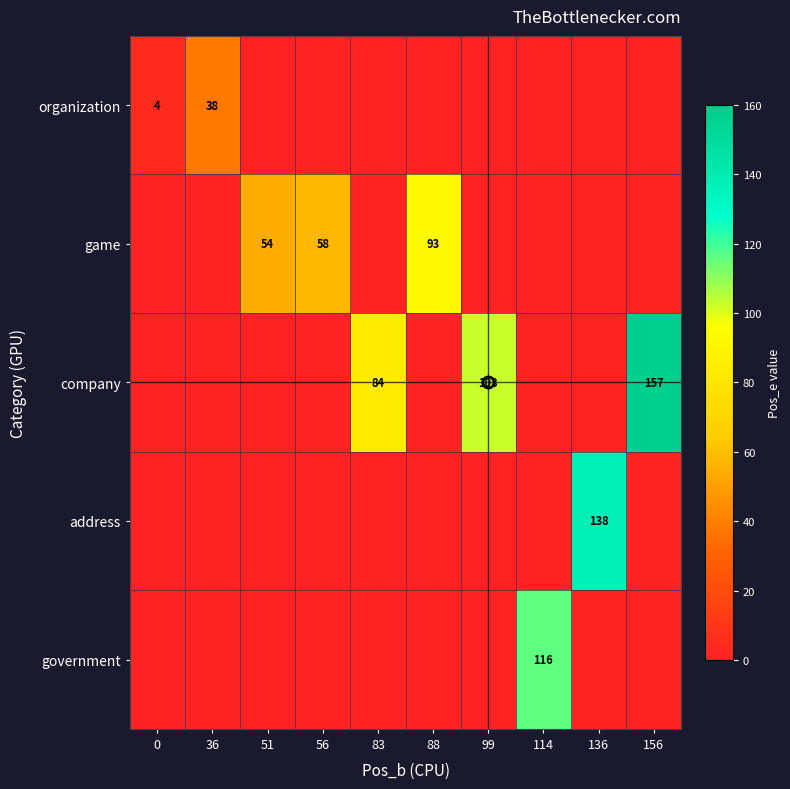

What is the average value of the company series?

34